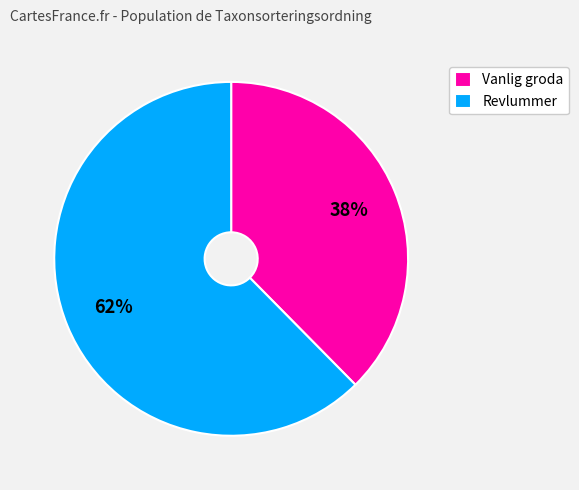

Combined, do Revlummer and Vanlig groda account for over 50%?

Yes